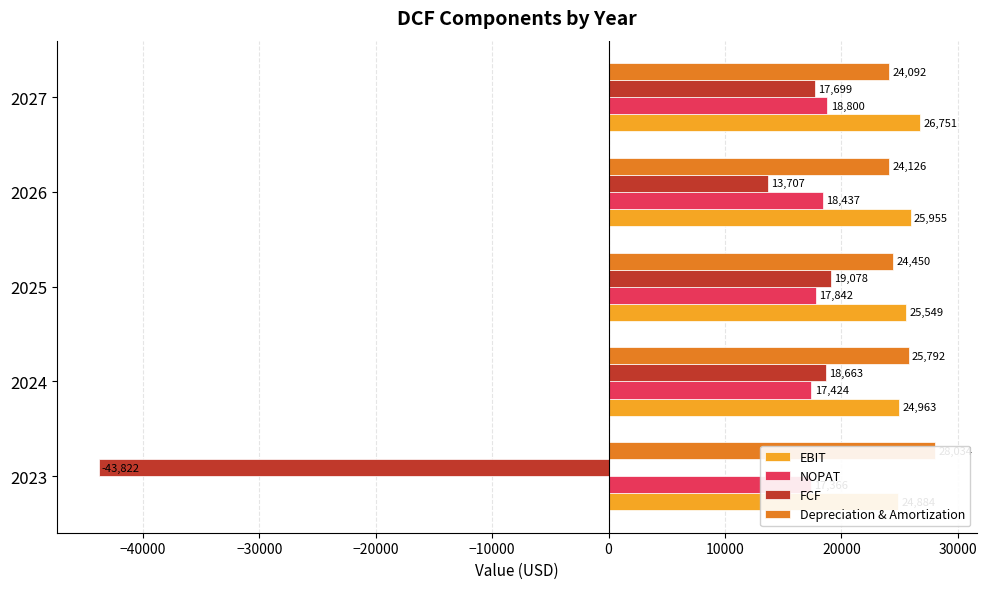

How many bars are there in each group?

4